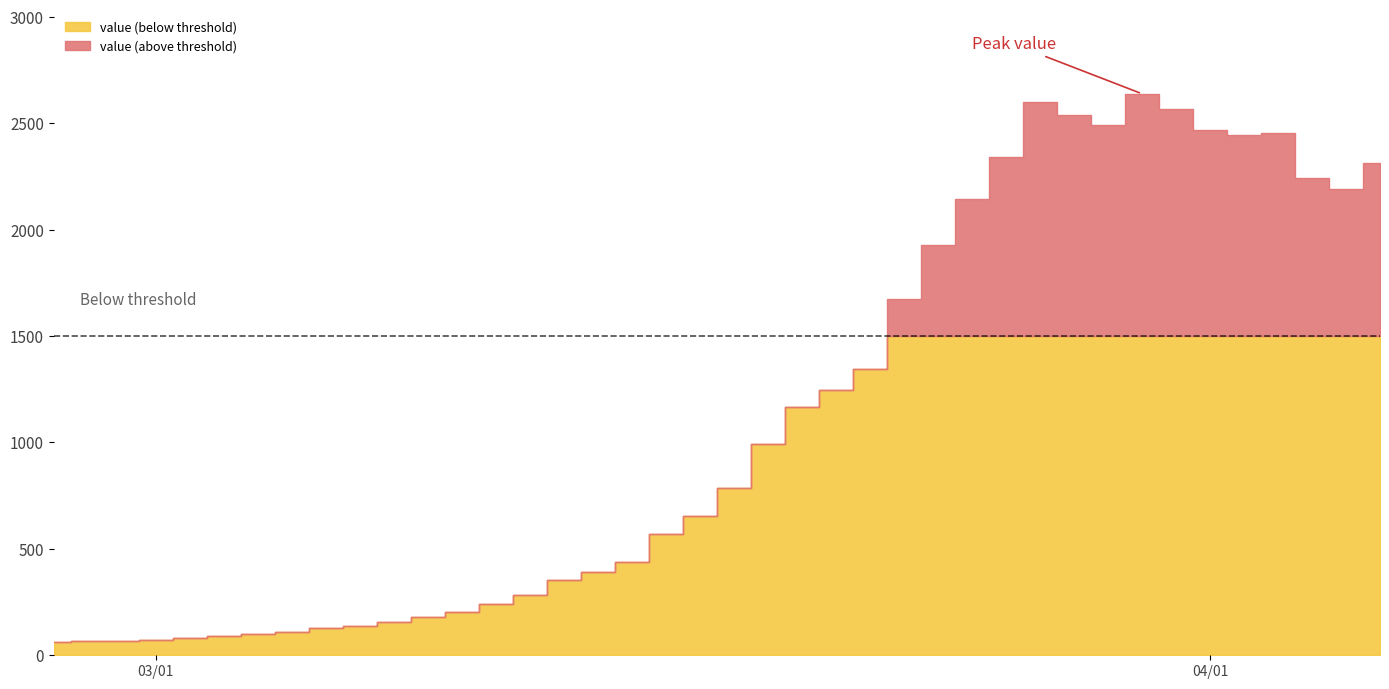

What is the change in value from 23 to 36?

+1207